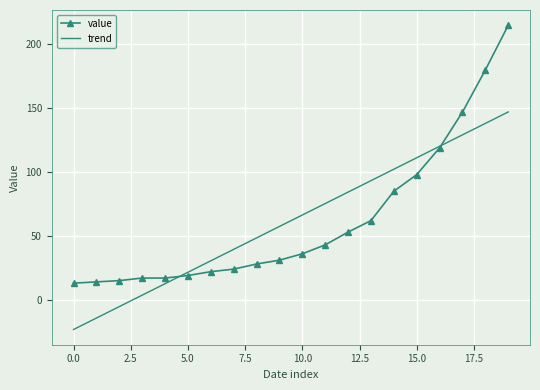

How many values in the trend series exceed 66?

10